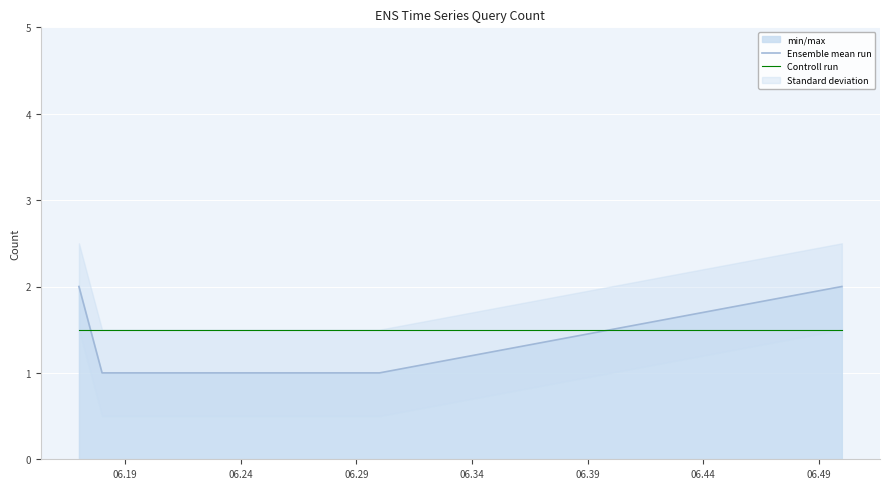

The value of Ensemble mean run at 06.29 is 1.5. True or false?

False